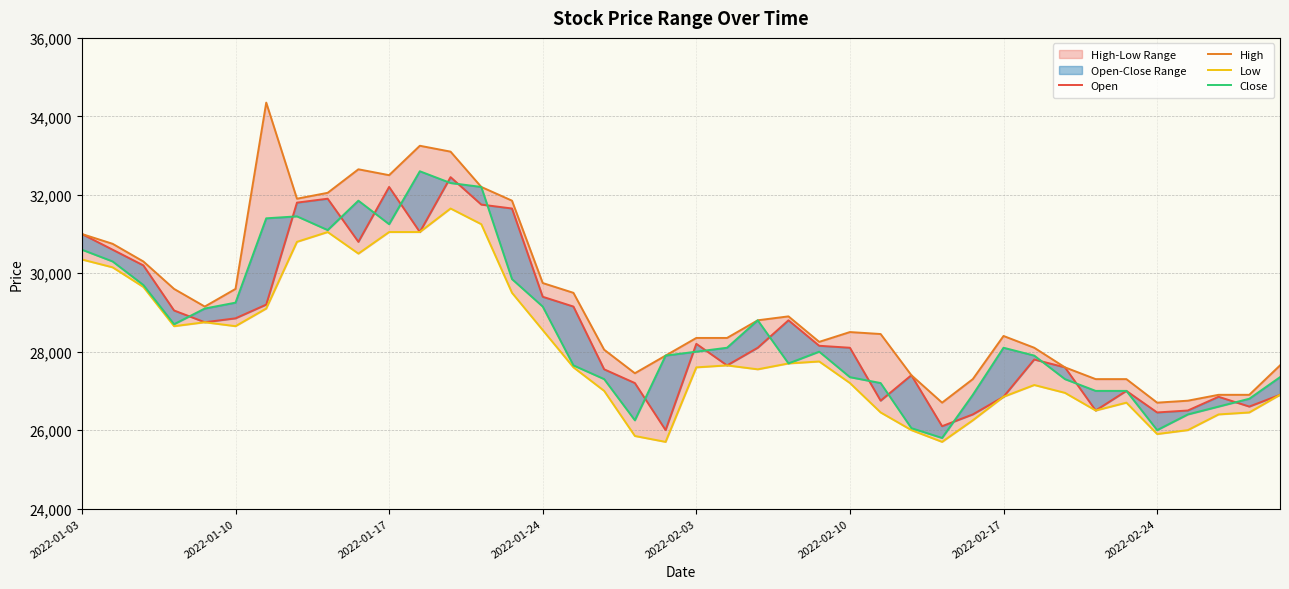

What is the difference between the maximum and minimum values in the Close series?

6800